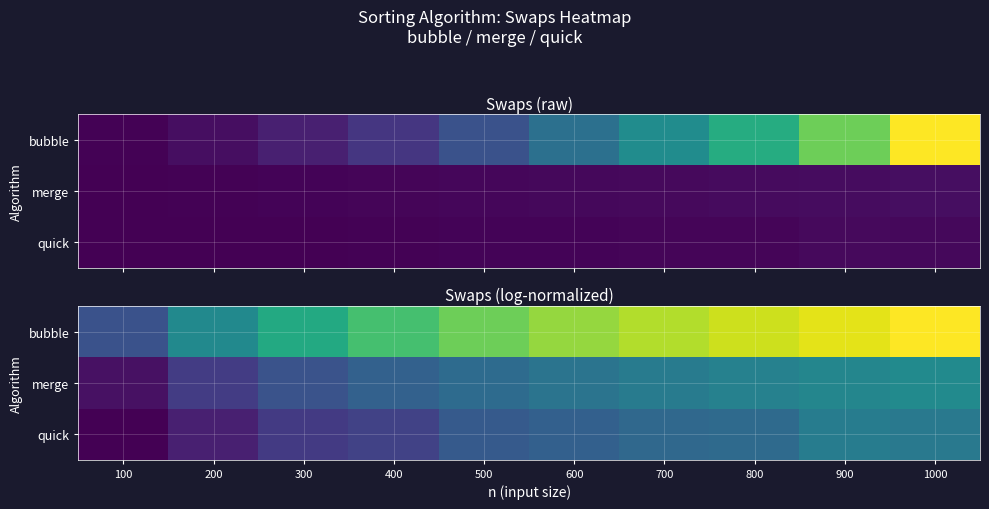

Count the number of categories in the chart.

10